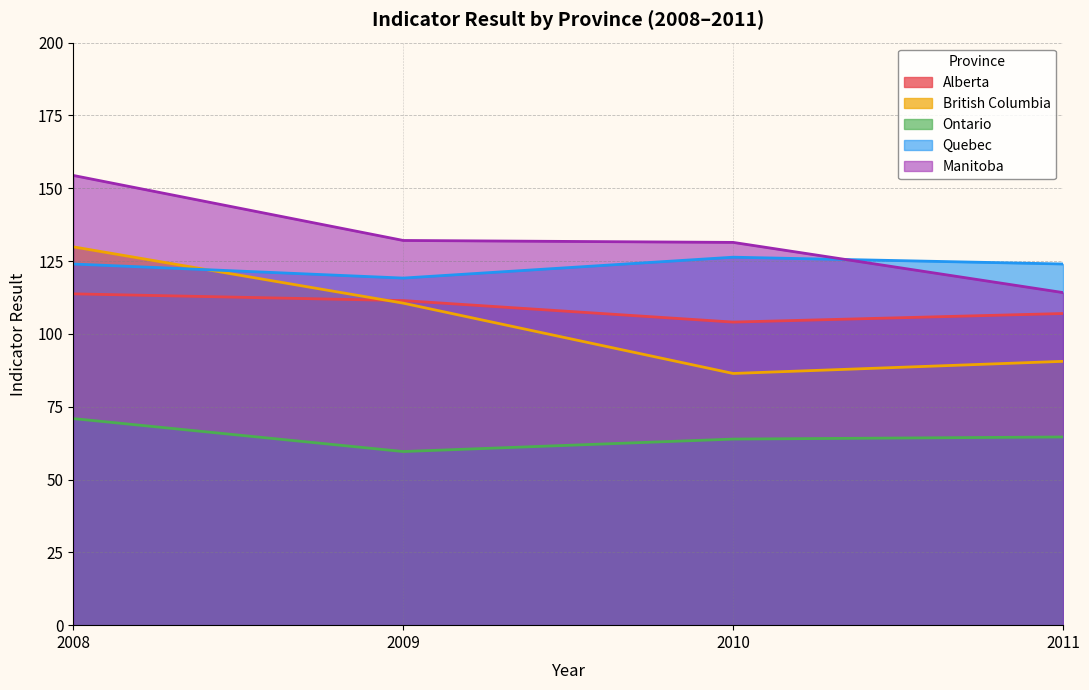

What is the difference between the second highest and second lowest values in the Ontario series?

0.7